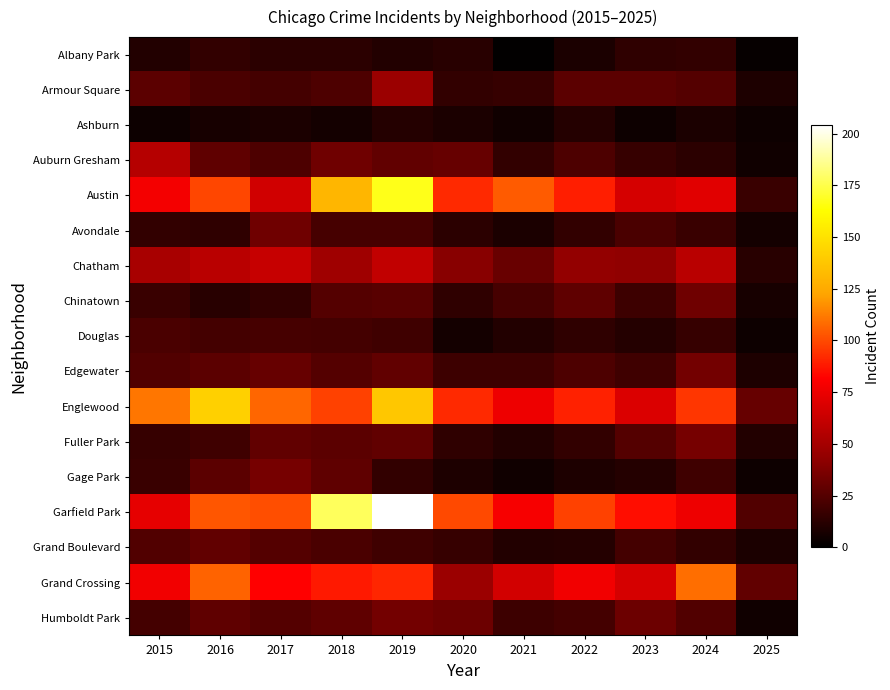

What is the difference between the highest and lowest values at 2018?

172